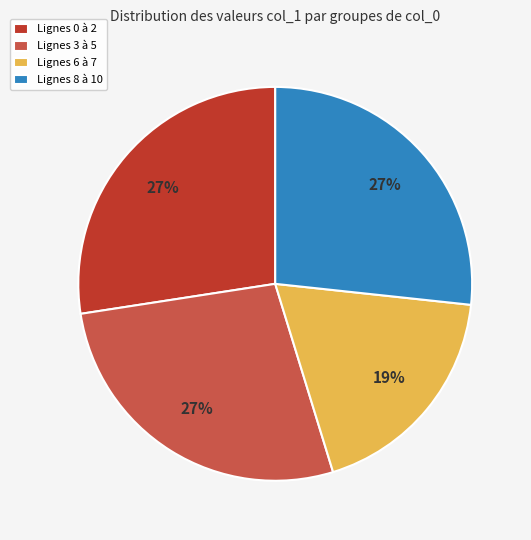

Approximately how many times larger is the value at Lignes 6 à 7 compared to Lignes 0 à 2?

0.7